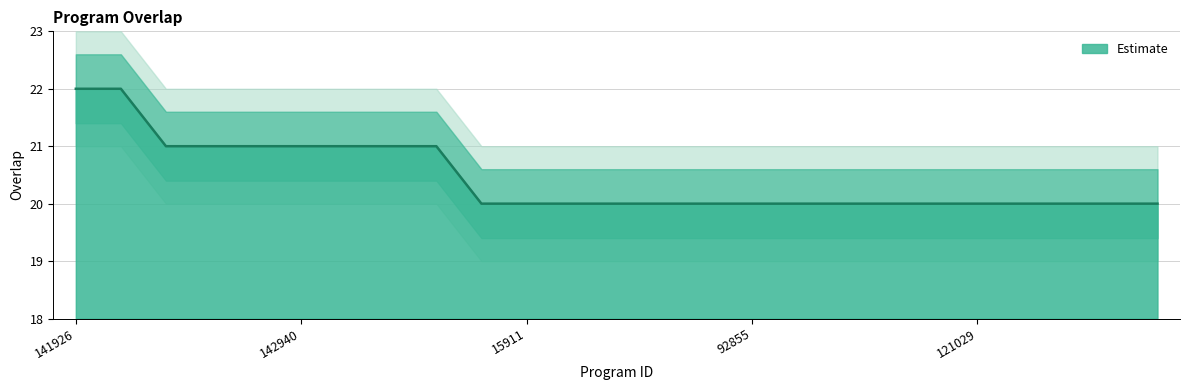

True or false: there are more than 1 points higher than both neighbors.

False